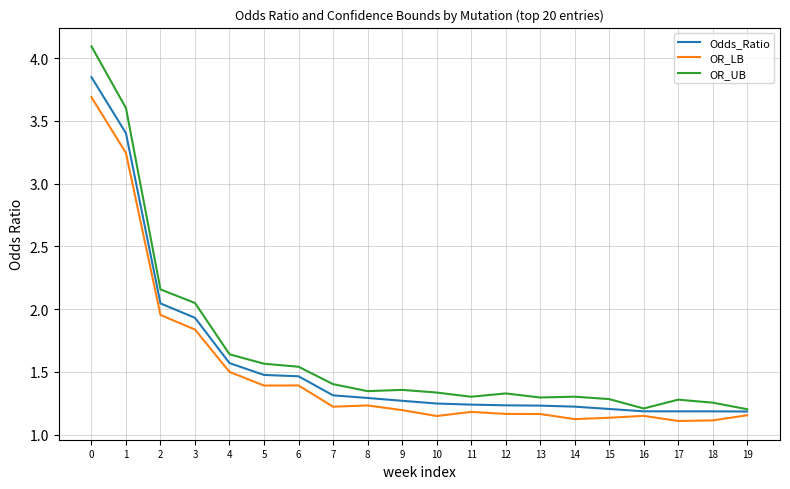

The value of OR_UB at 12 is 2.2. True or false?

False